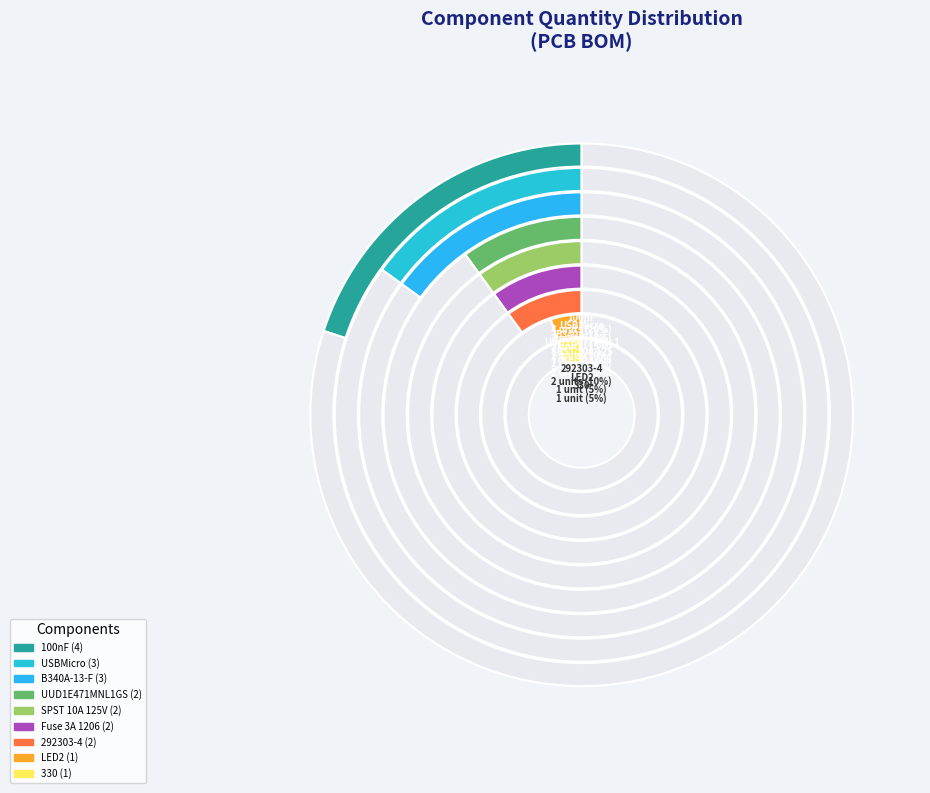

How many slices are in this pie chart?

9